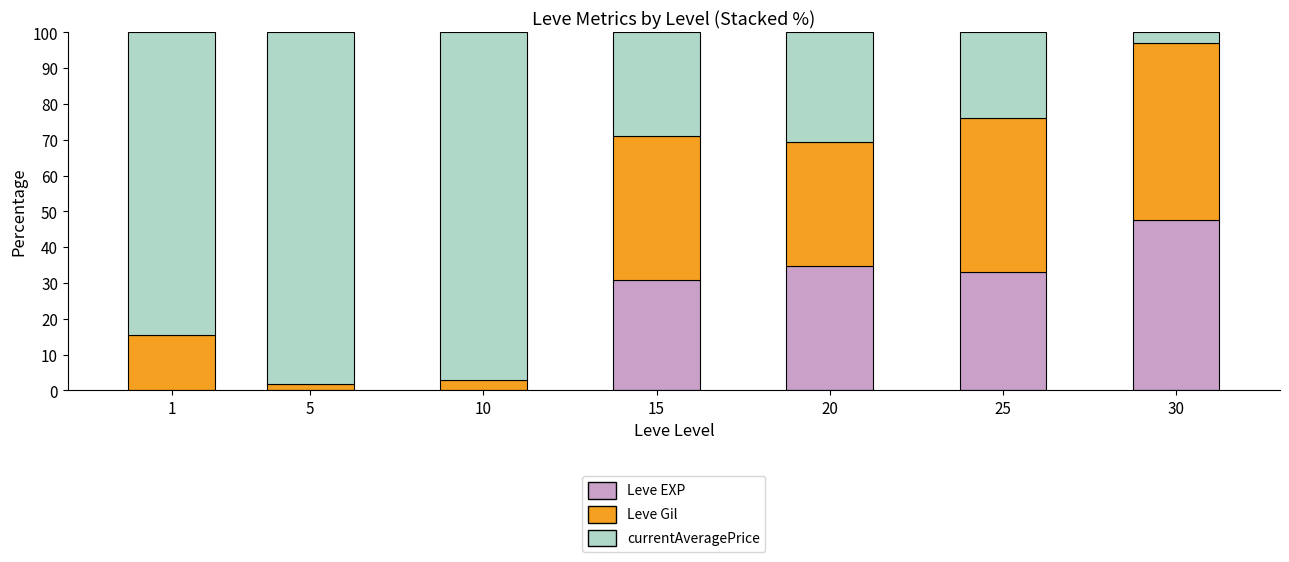

What is the sum of all Leve EXP values?

146.3